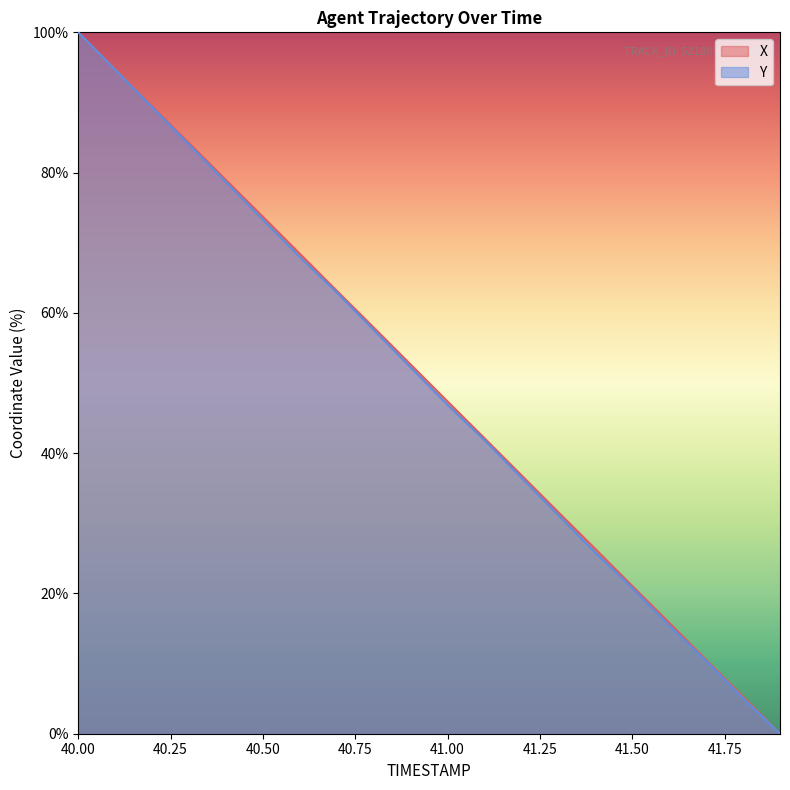

How many categories are shown in the chart?

20